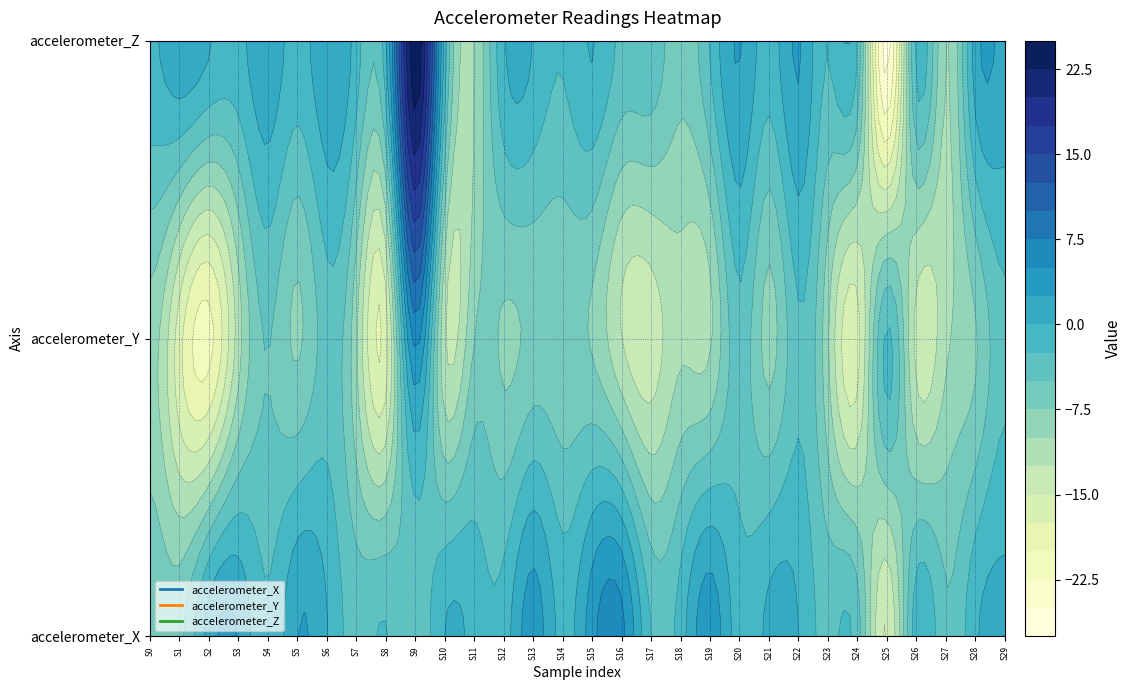

Between 6 and 22, which is larger?

6